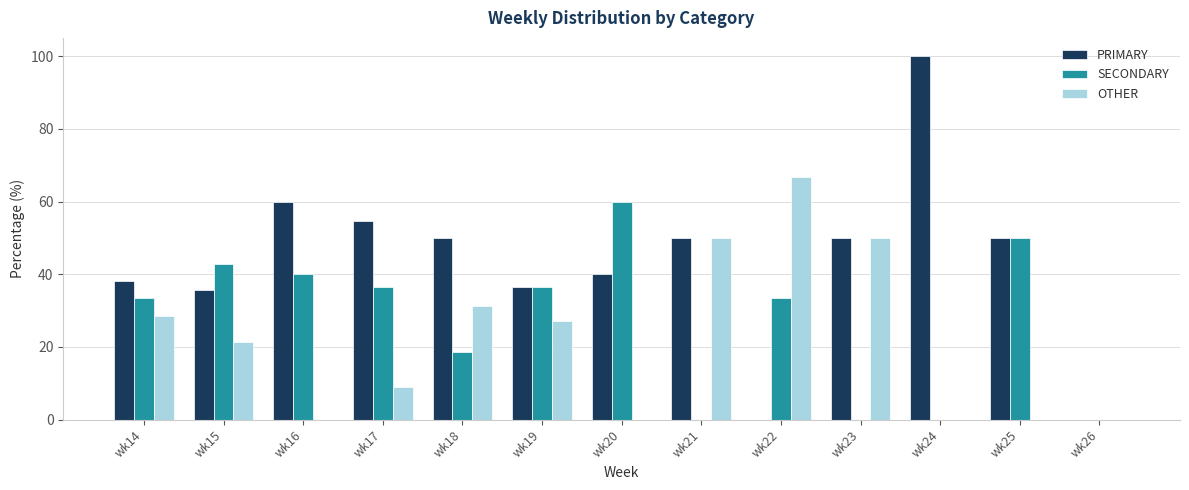

Which series has the largest total across all categories?

PRIMARY